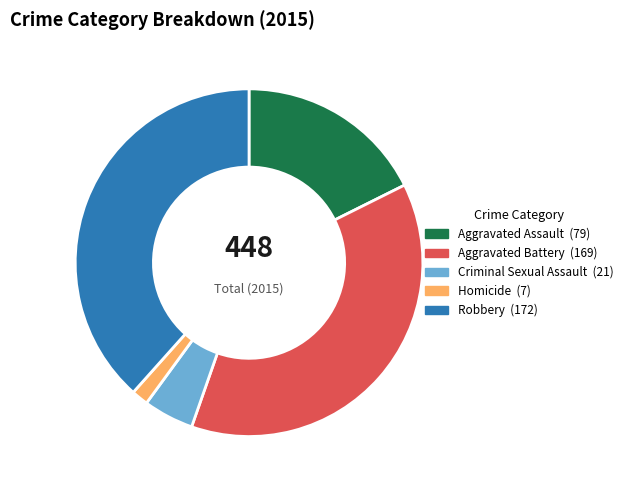

Which category has the smallest portion of the pie?

Homicide